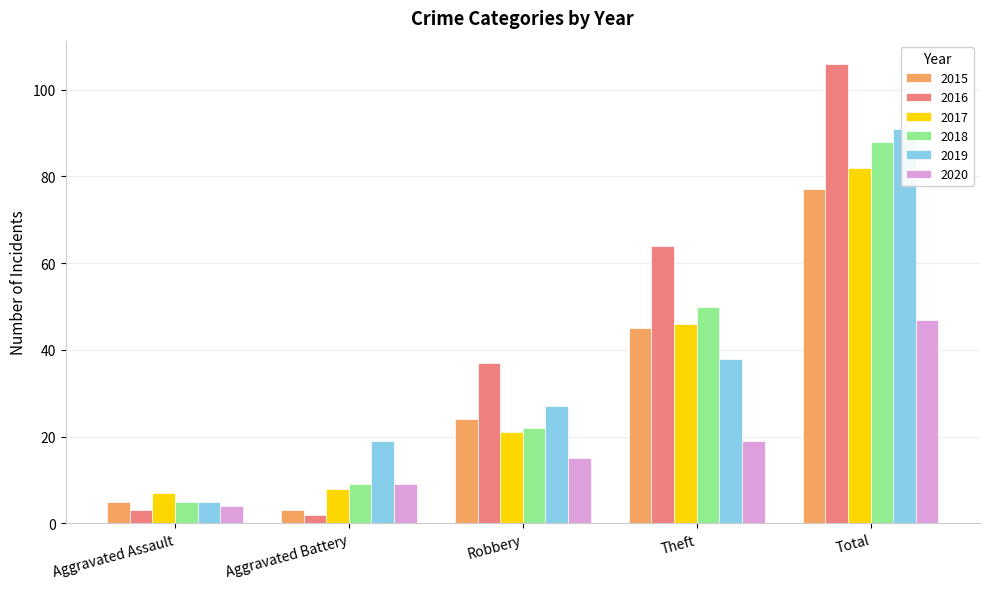

What is the total value across all series at Aggravated Battery?

50